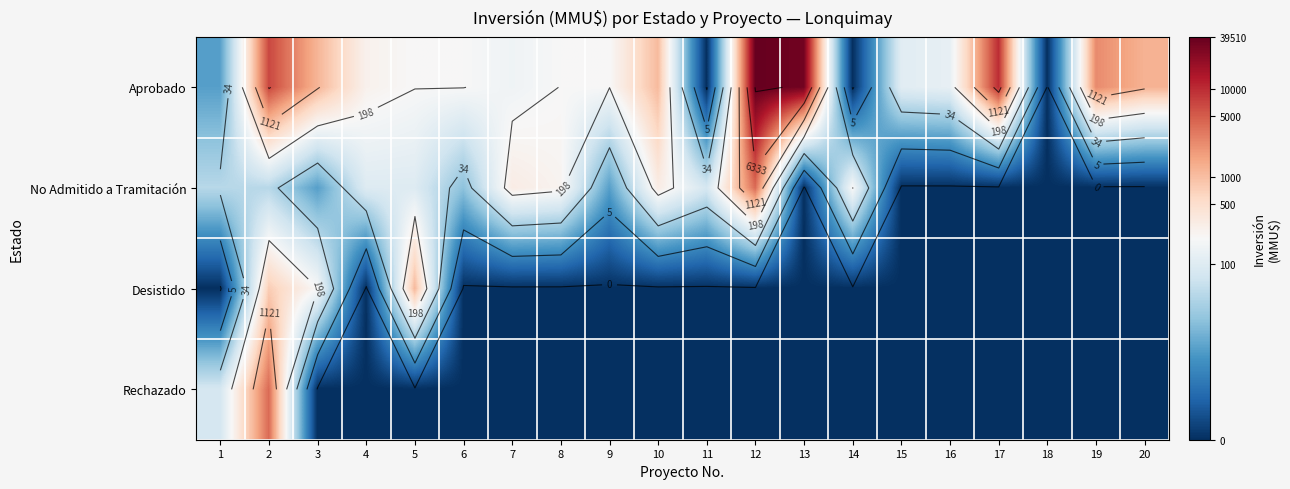

True or false: No Admitido a Tramitación has a value of 4.4 at 19.

False